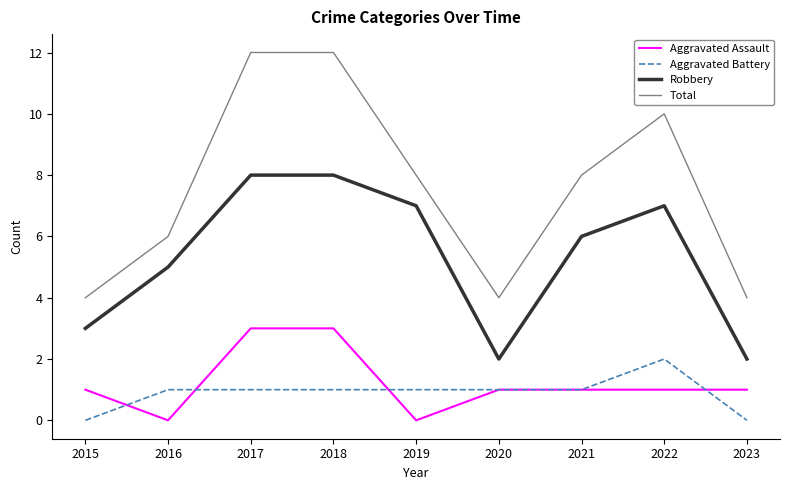

What is the difference between the highest and lowest values at 2019?

8